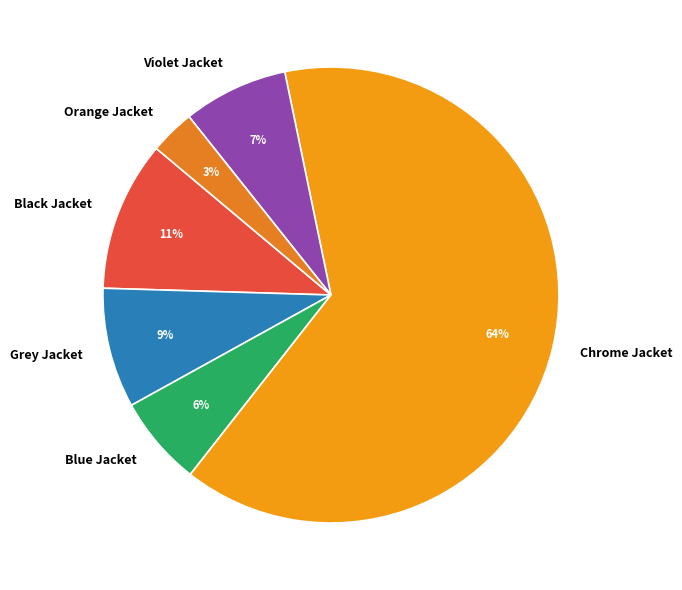

Is there any slice that represents more than half of the pie?

Yes